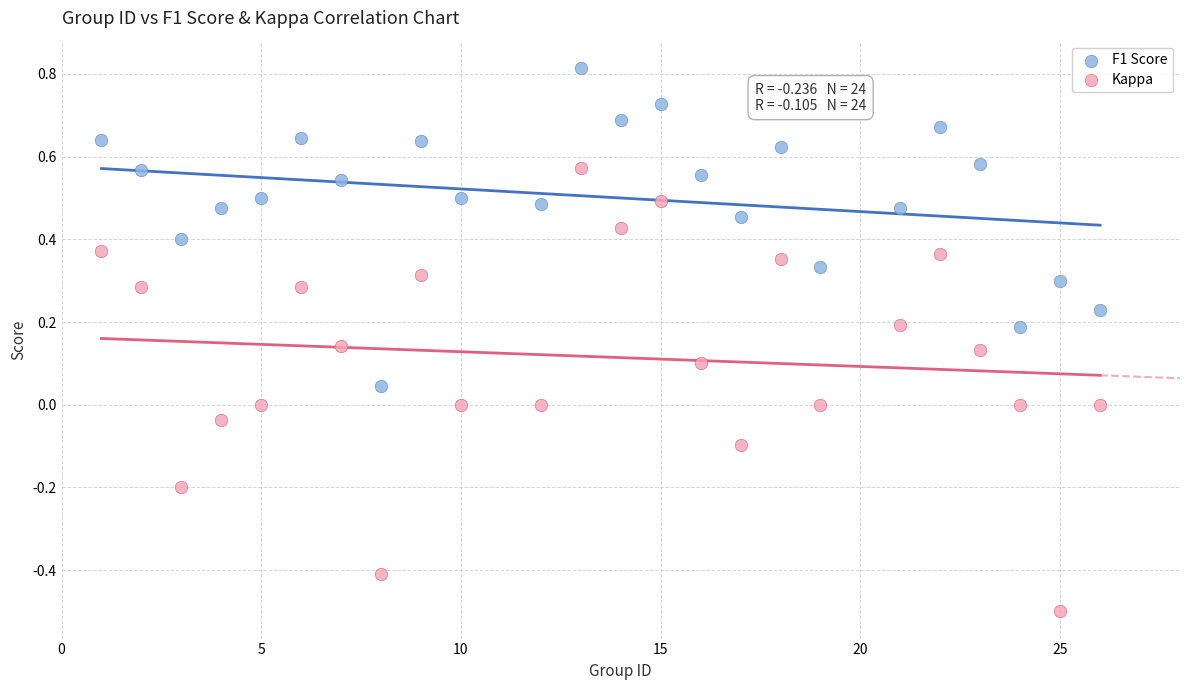

Across all data points, what is the range of Y values (max minus min)?

1.3